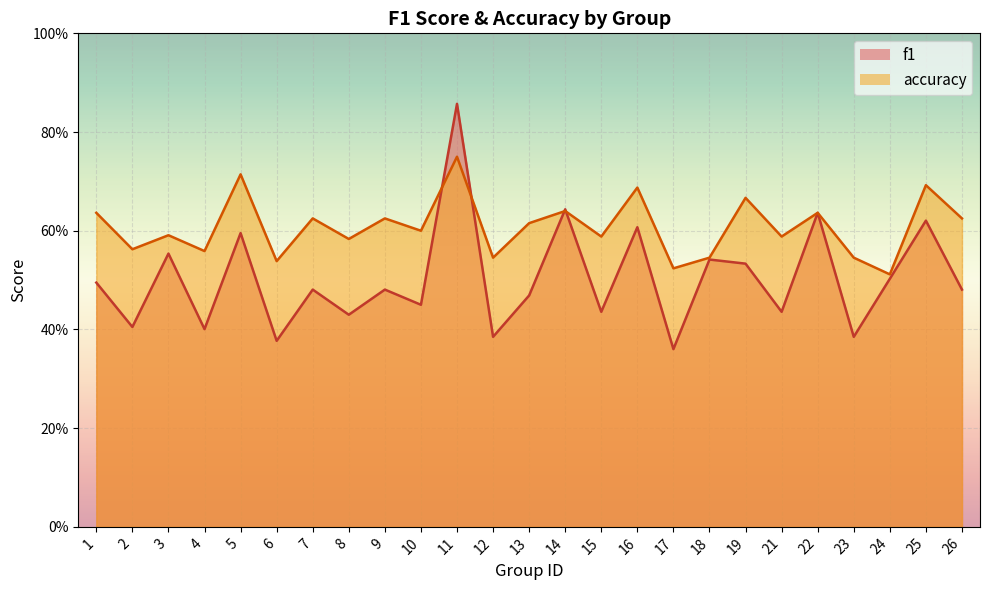

What is the value of the accuracy point at the 12th from the left?

0.5